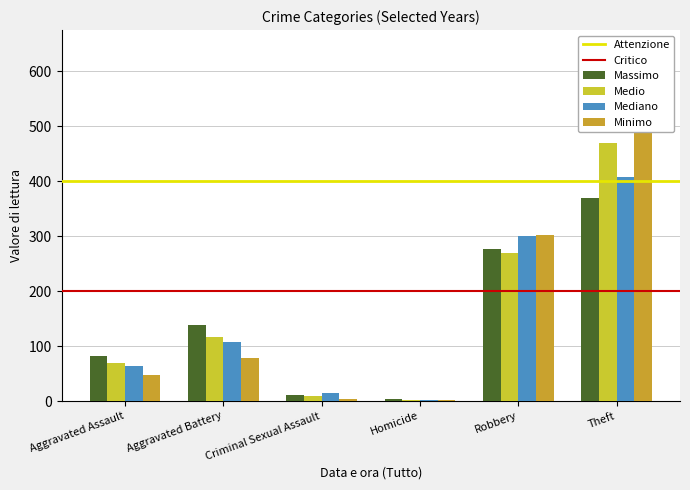

What is the difference between the highest and lowest values at Criminal Sexual Assault?

10